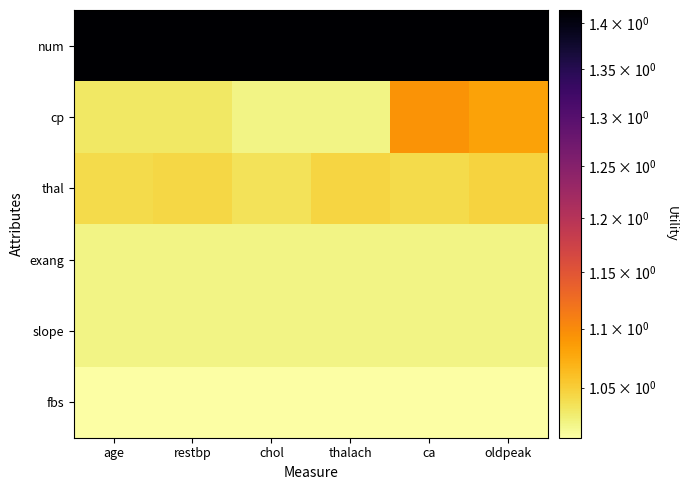

What is the difference between the highest and lowest values at restbp?

0.4